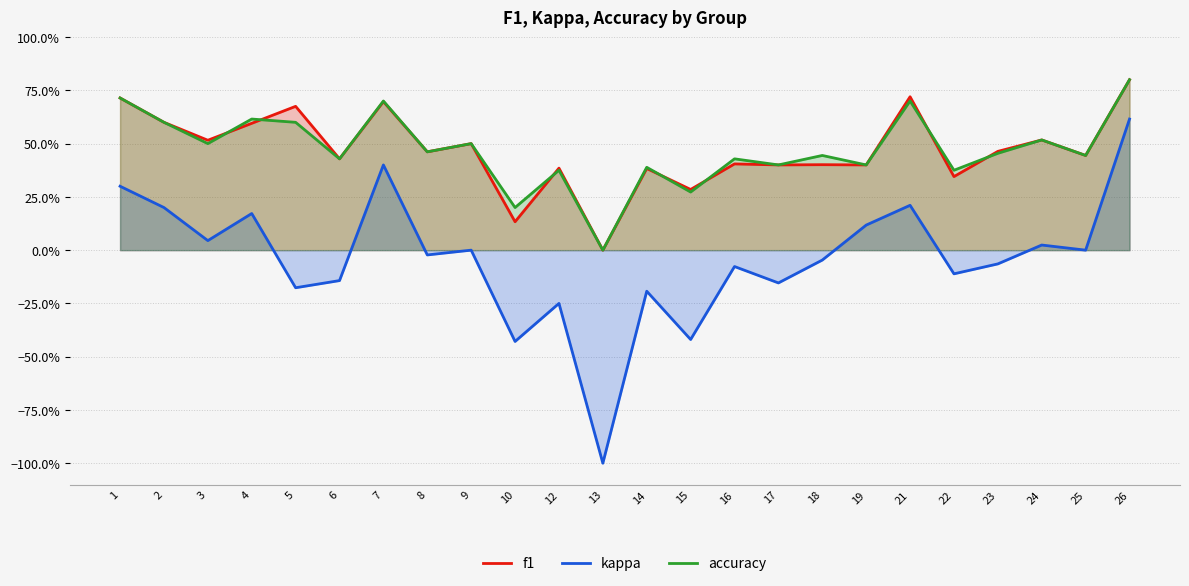

What is the value of the f1 point at the 10th from the left?

0.1